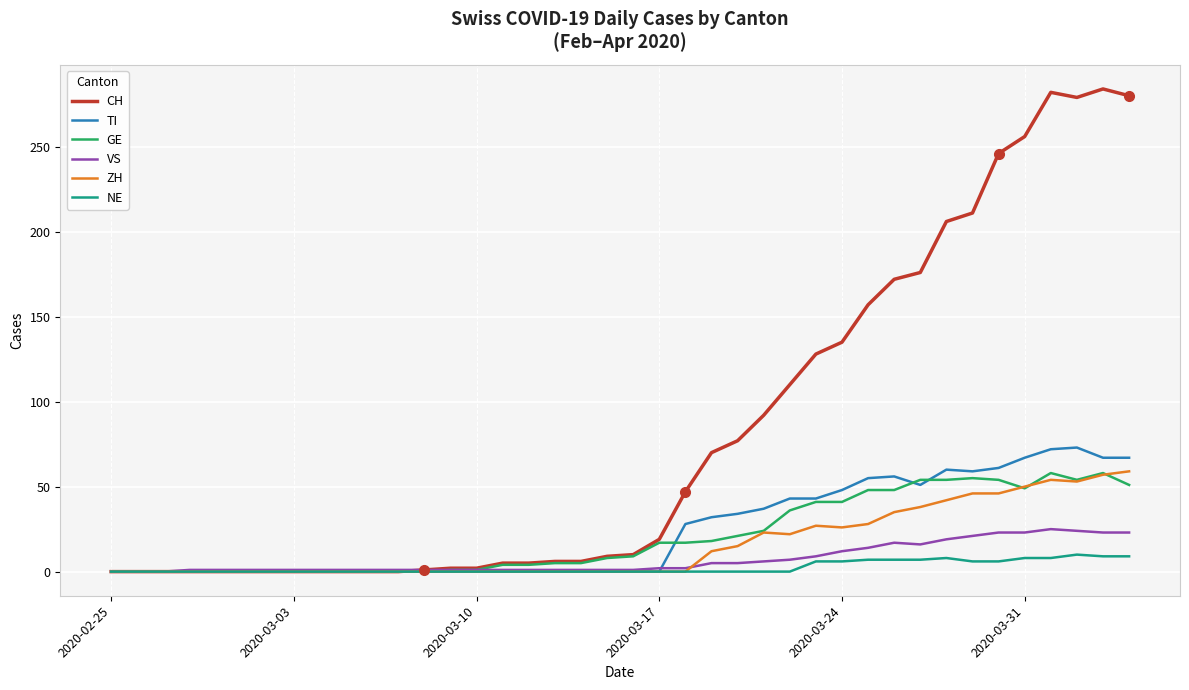

What is the highest value of the TI series?

73